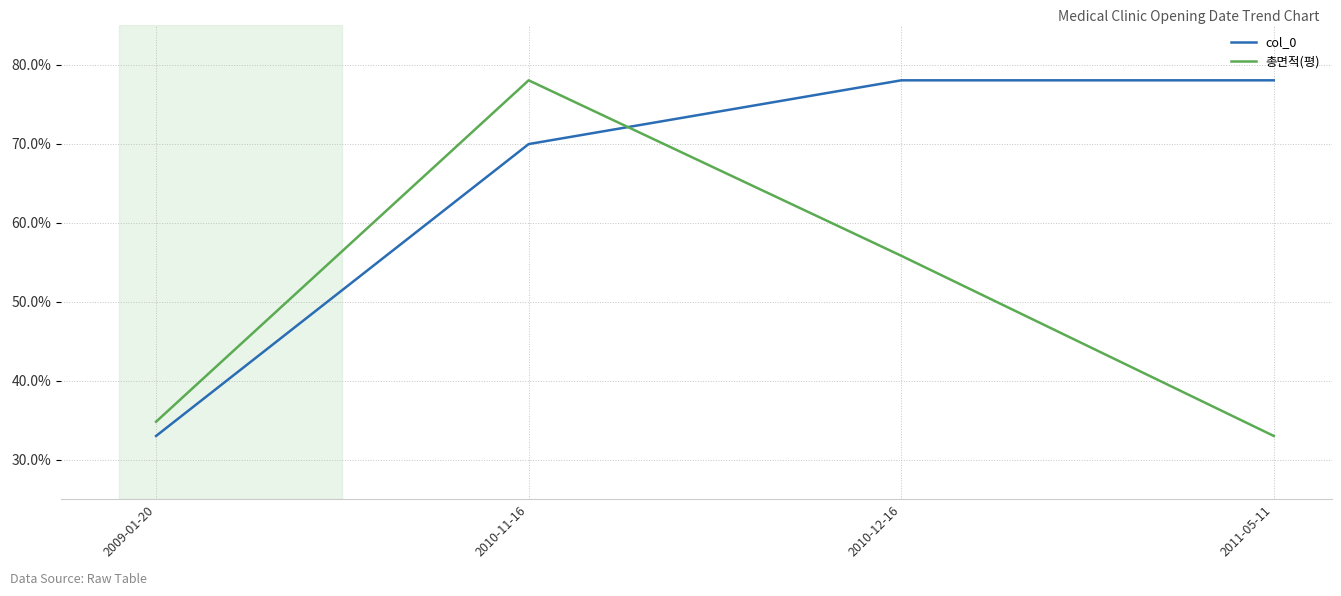

What position from the right is 2010-12-16?

2